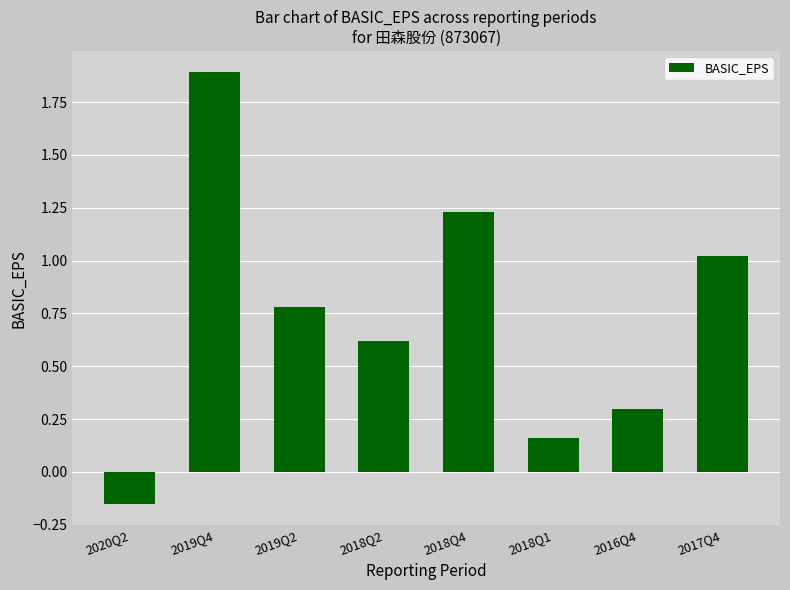

List the labels in order of value, smallest first.

2020Q2, 2018Q1, 2016Q4, 2018Q2, 2019Q2, 2017Q4, 2018Q4, 2019Q4